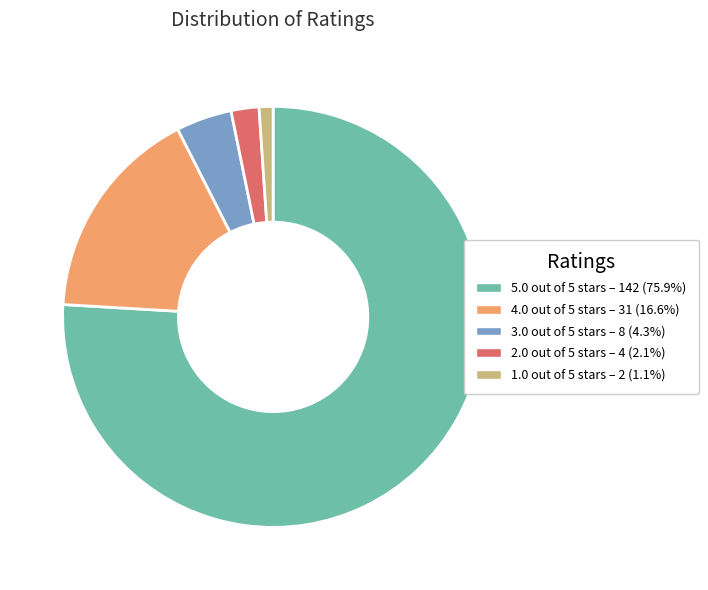

Is there a majority slice in this chart?

Yes